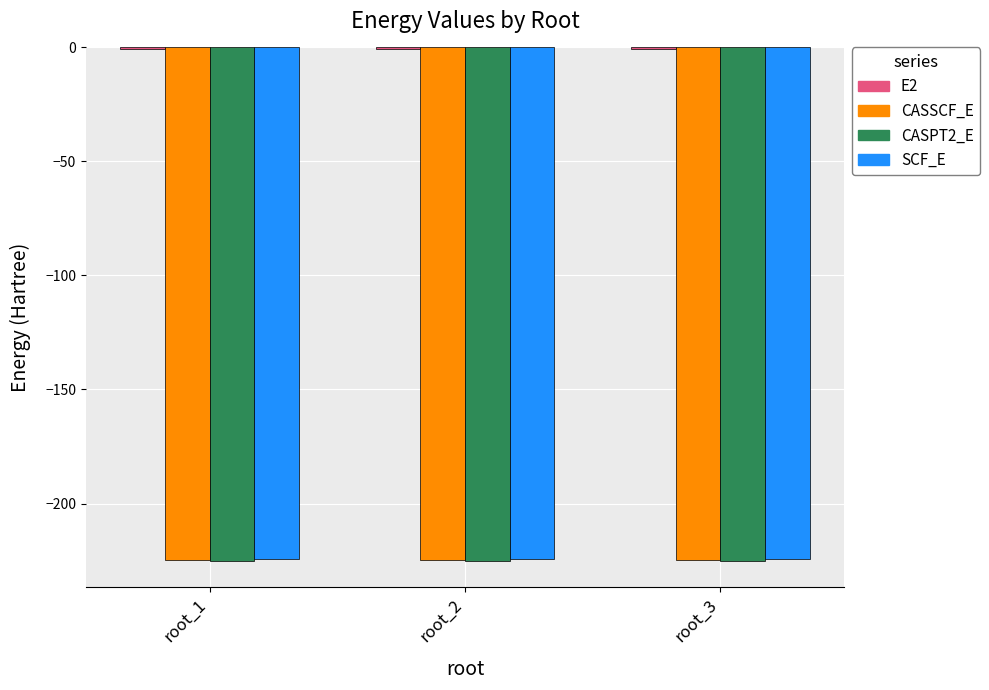

What is the average value of the E2 series?

-0.6